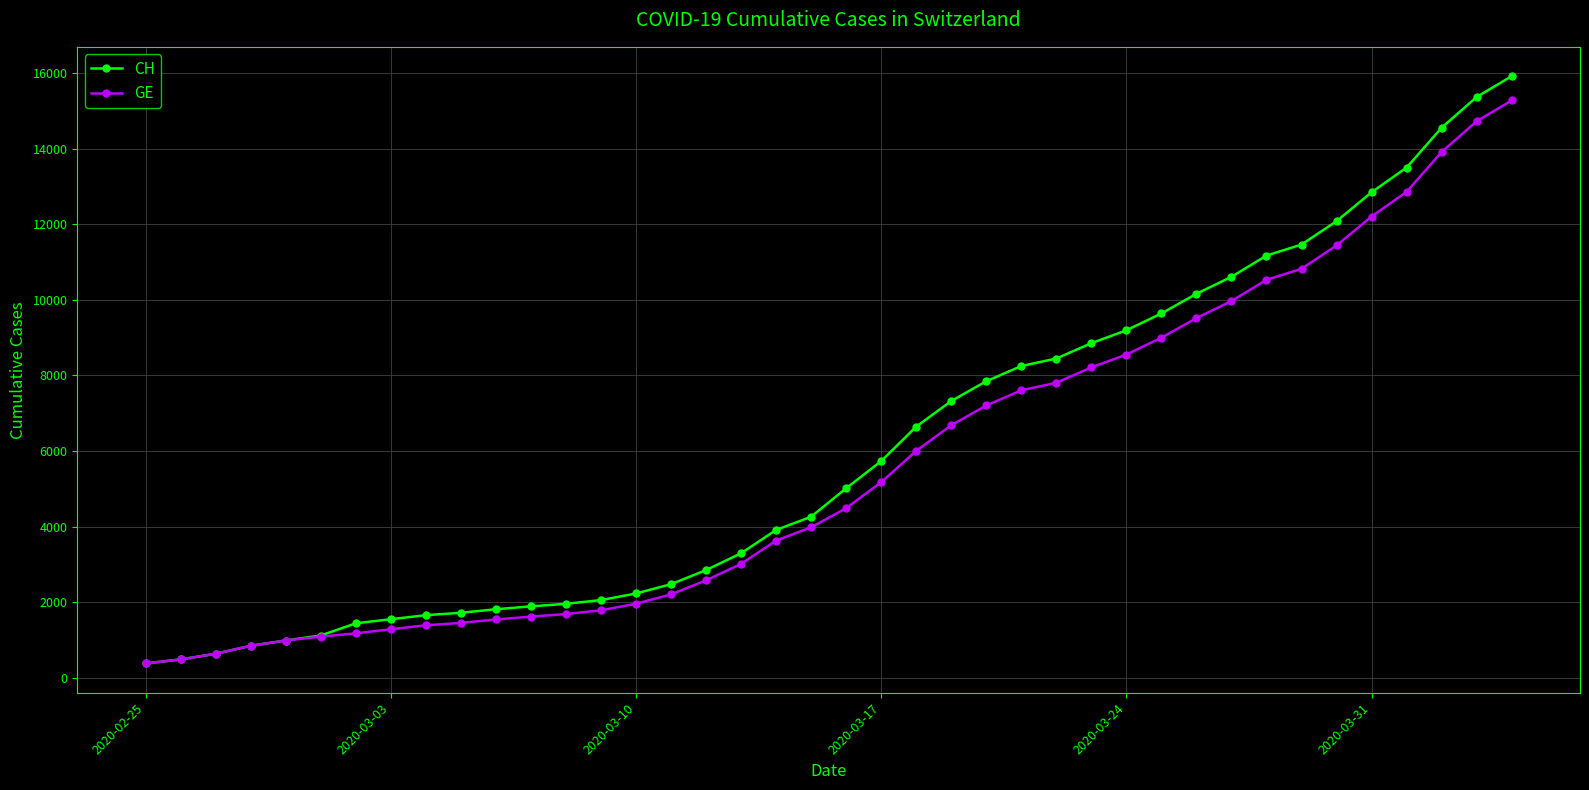

What is the minimum value shown in the chart?

375